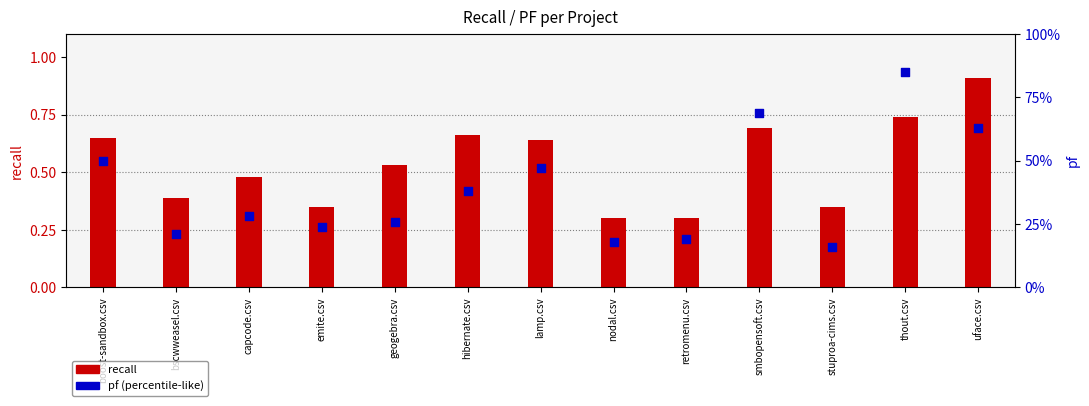

Which series reaches the minimum Y coordinate?

pf (percentile-like)